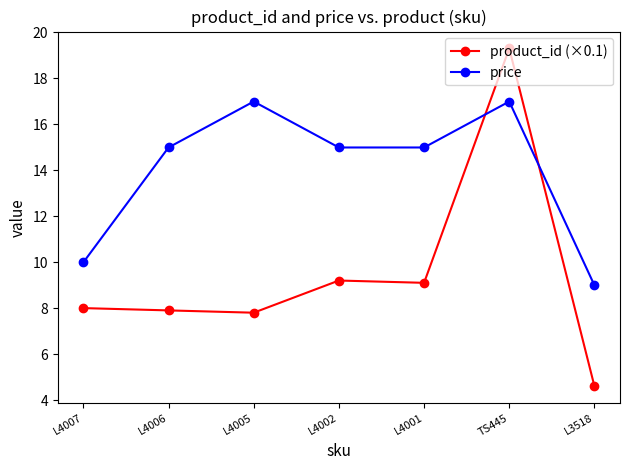

Which series has the largest range (max minus min)?

product_id (×0.1)